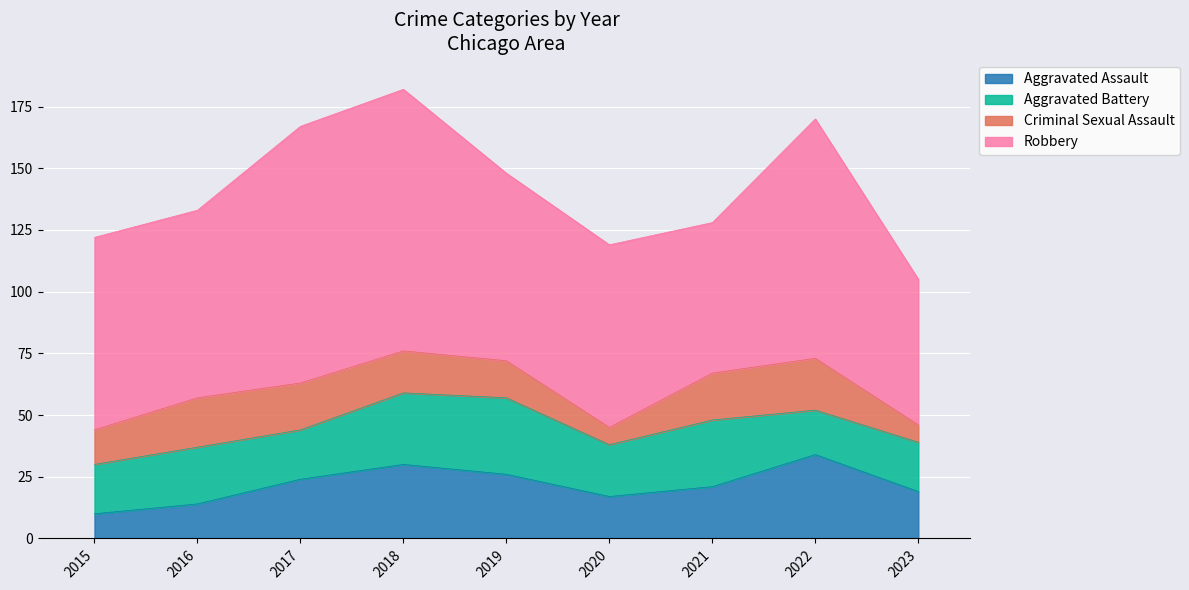

Between 2020 and 2019, which is larger?

2019